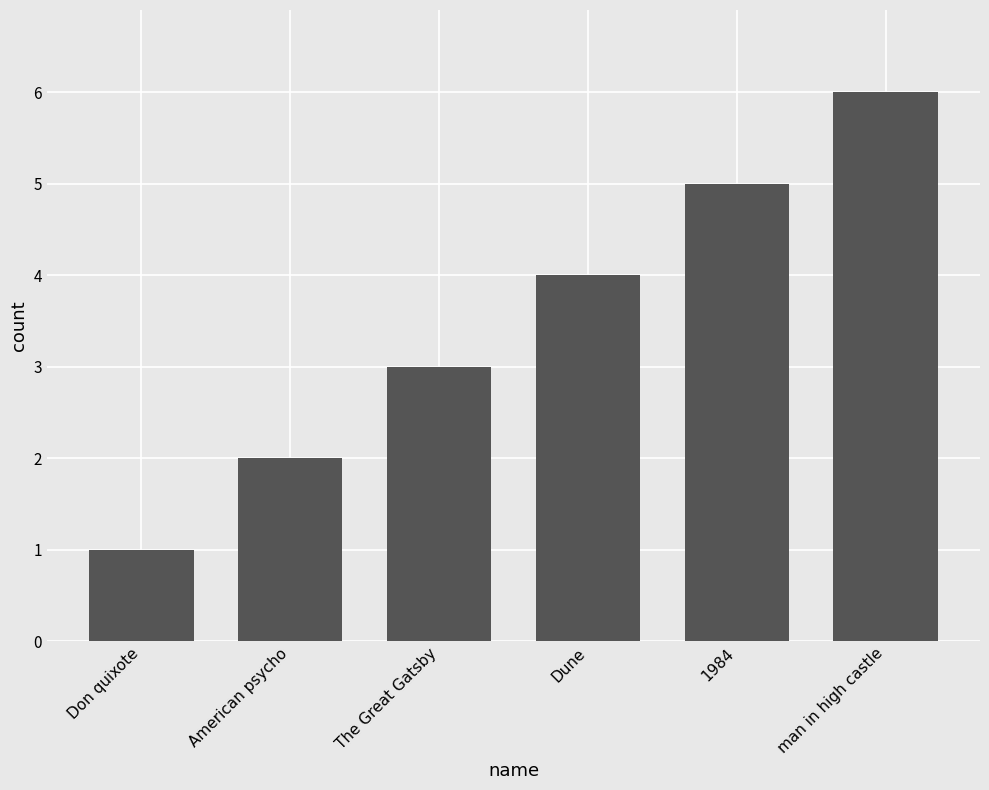

List the labels in order of value, smallest first.

Don quixote, American psycho, The Great Gatsby, Dune, 1984, man in high castle